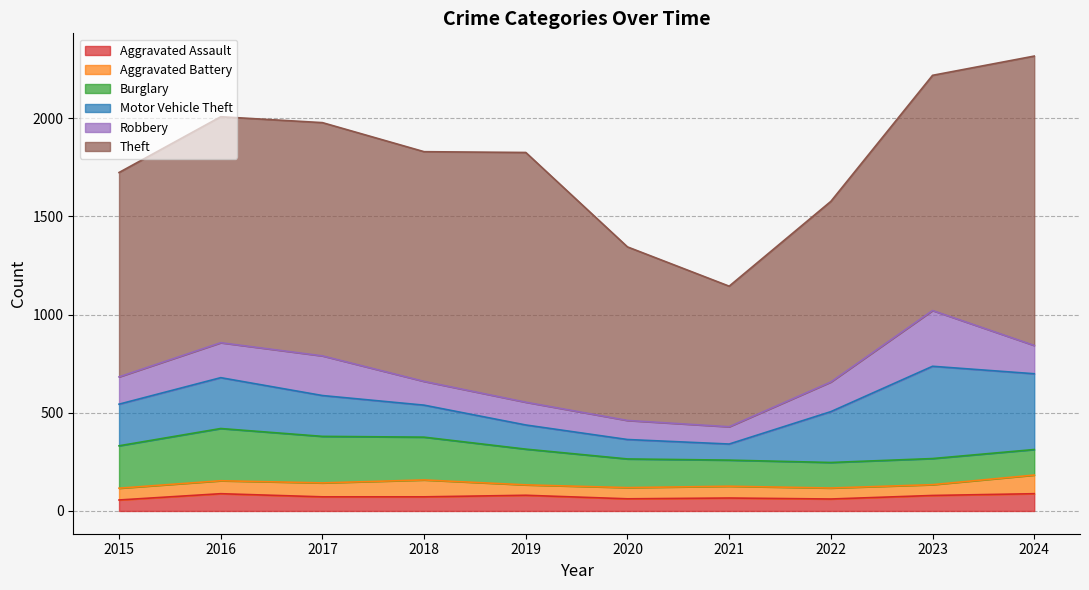

Between 2016 and 2023, which is larger?

2016